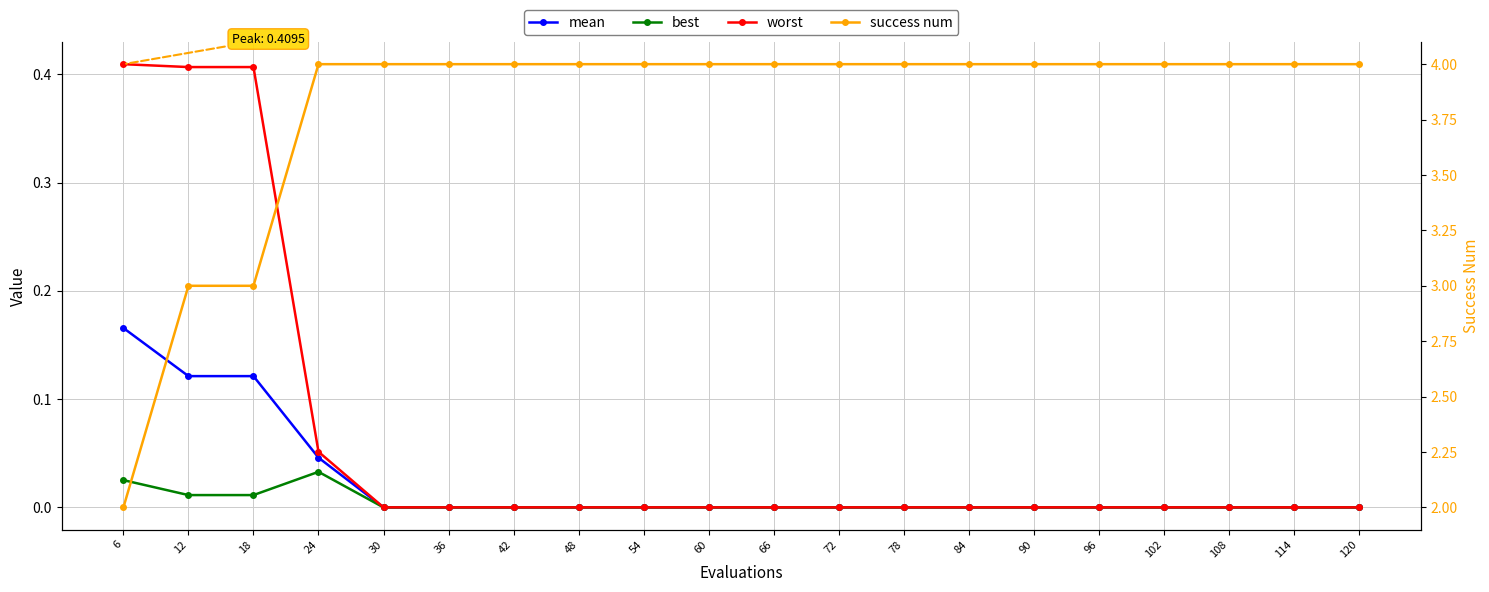

What is the difference between the second highest and second lowest values in the mean series?

0.1